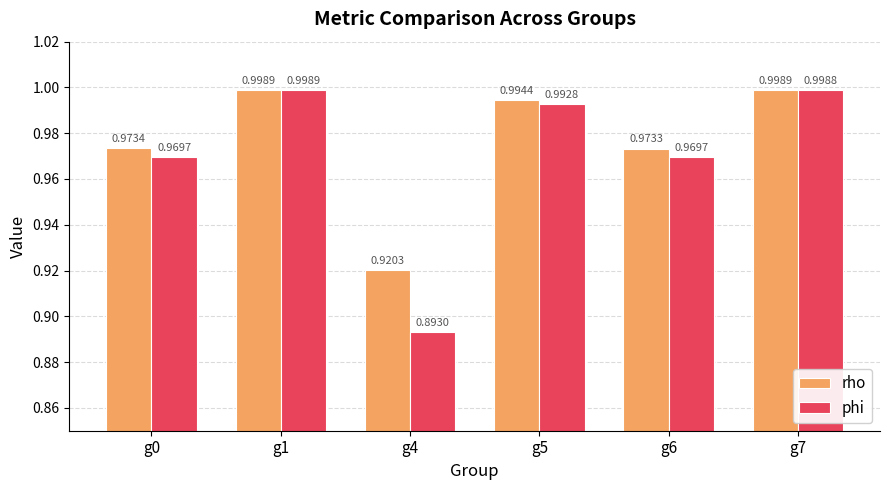

What is the total value across all series at g1?

2.0